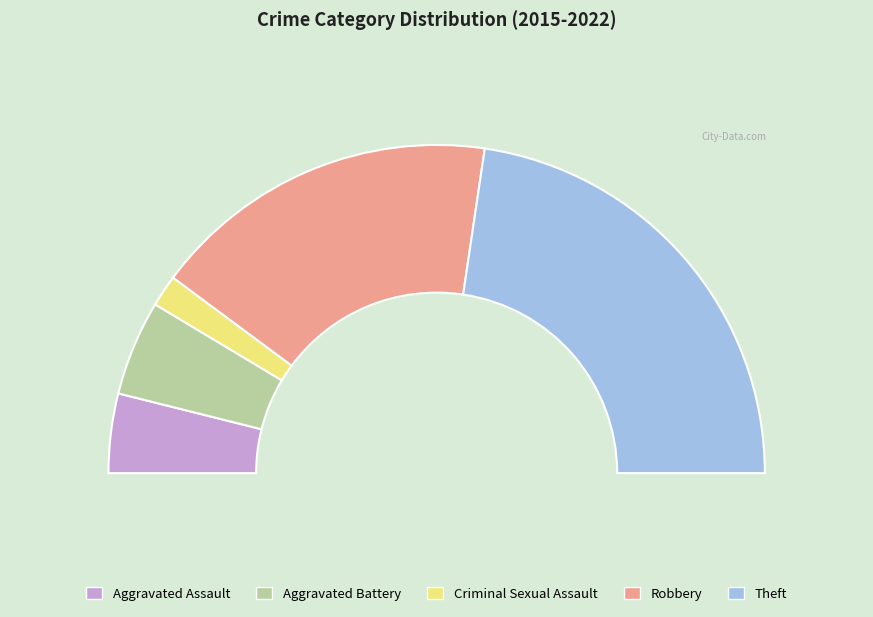

What percentage is the Aggravated Battery slice, to the nearest percent?

9%